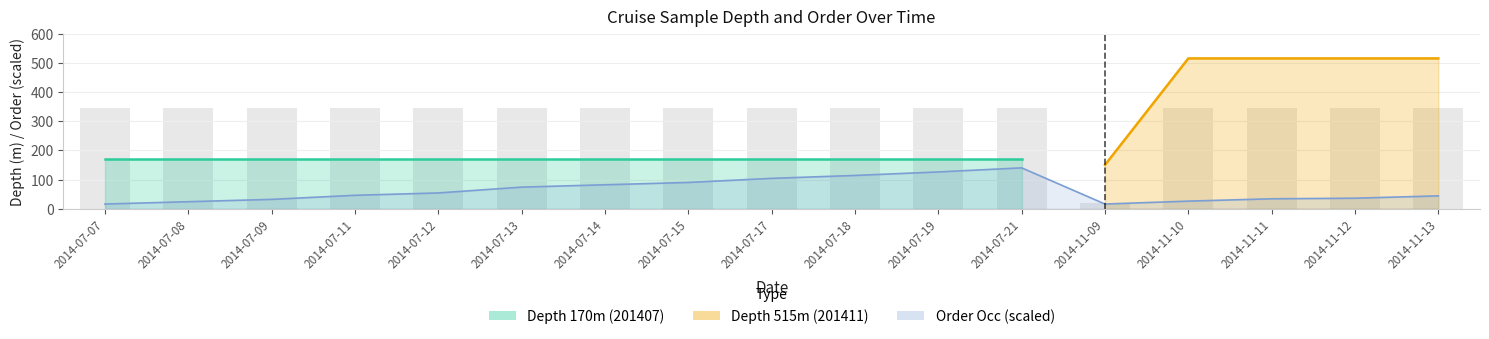

What is the label of the 16th bar from the left?

2014-11-12